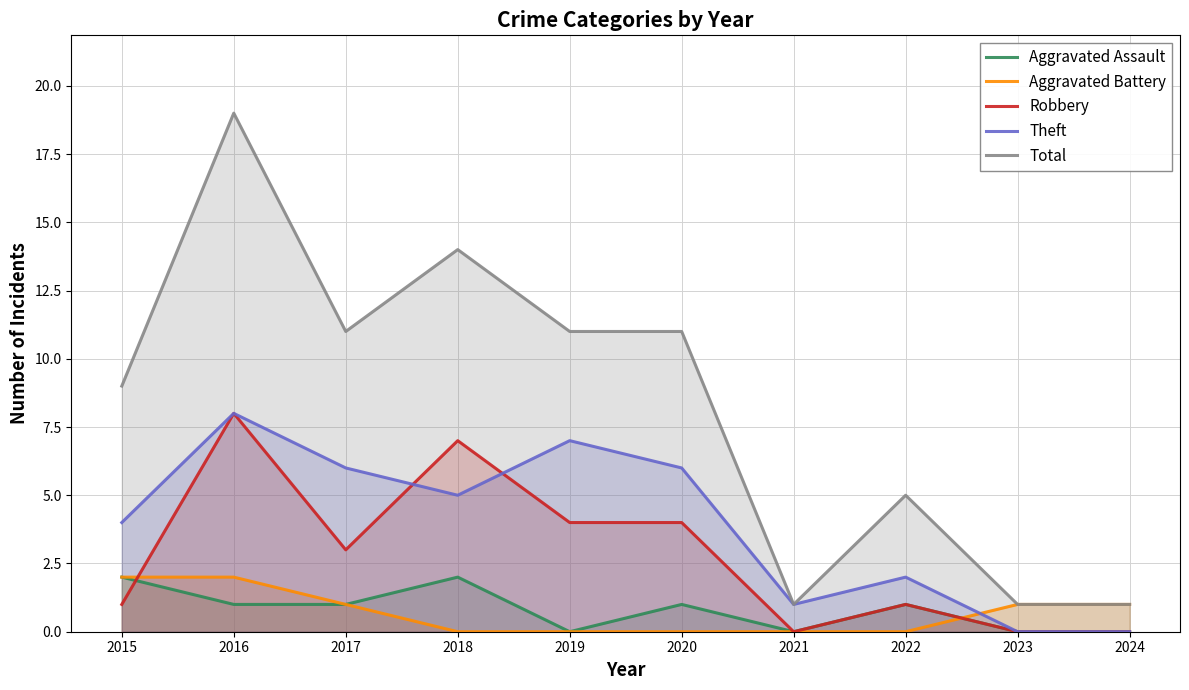

How many Total values are between 1 and 11?

8